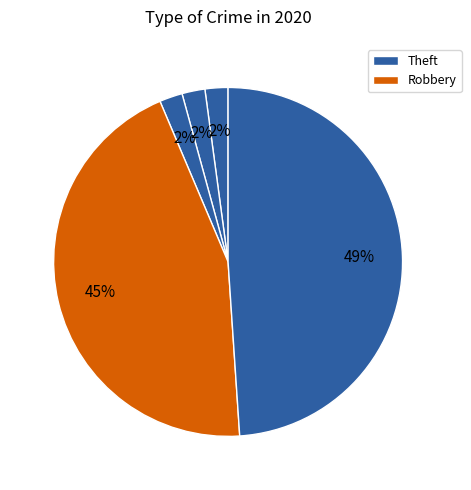

How many slices are in this pie chart?

5